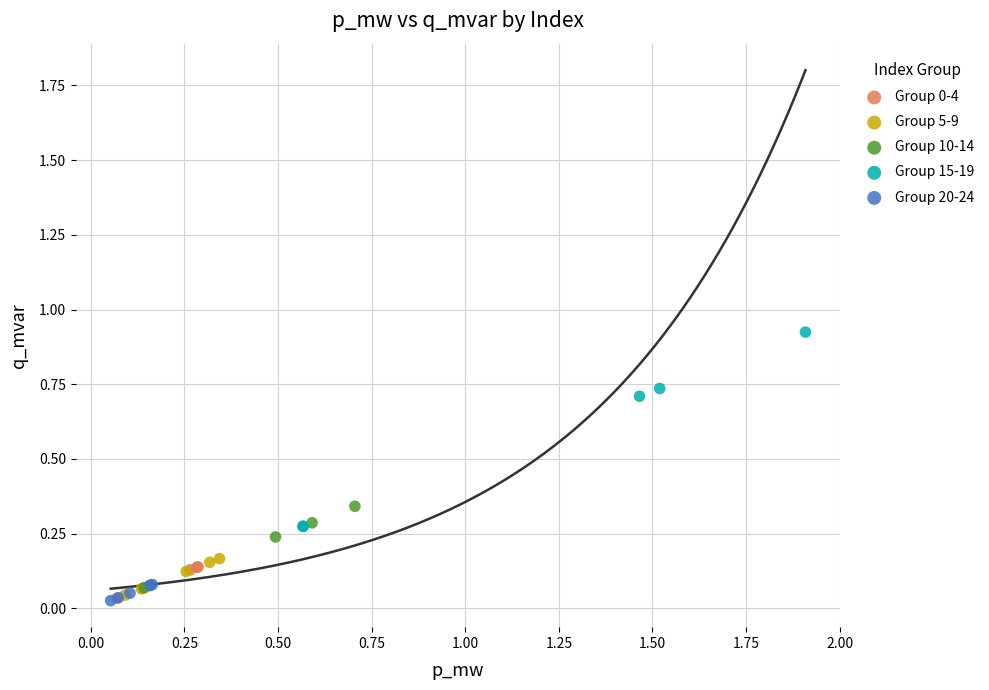

Which series contains the highest Y value?

Group 15-19